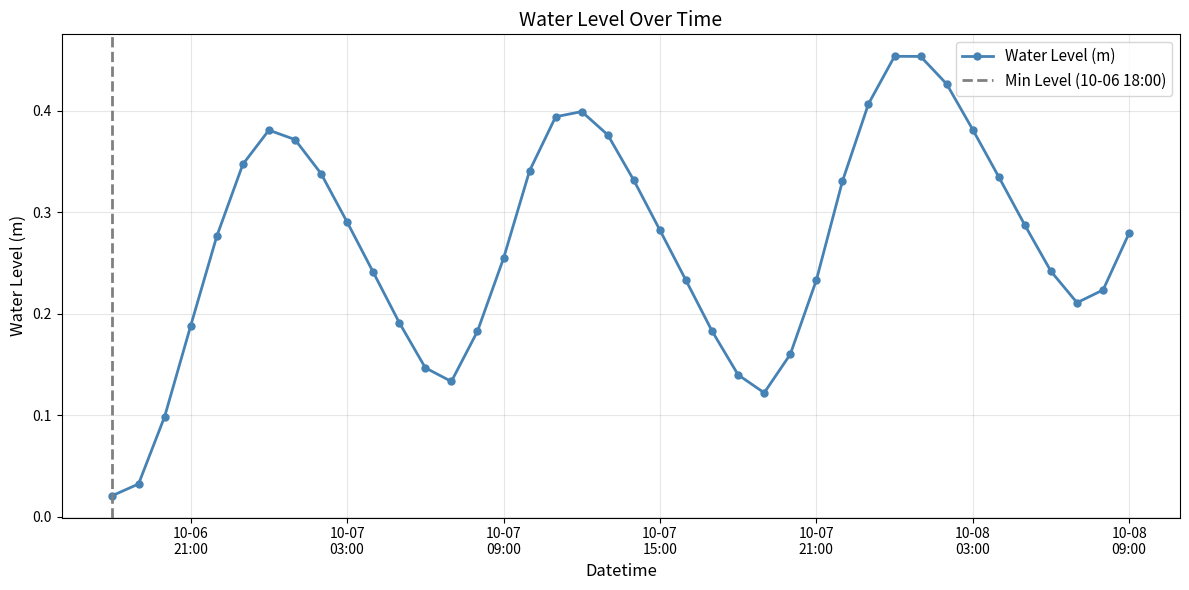

What is the label of the 21st point from the right?

2024-10-07 13:00:00